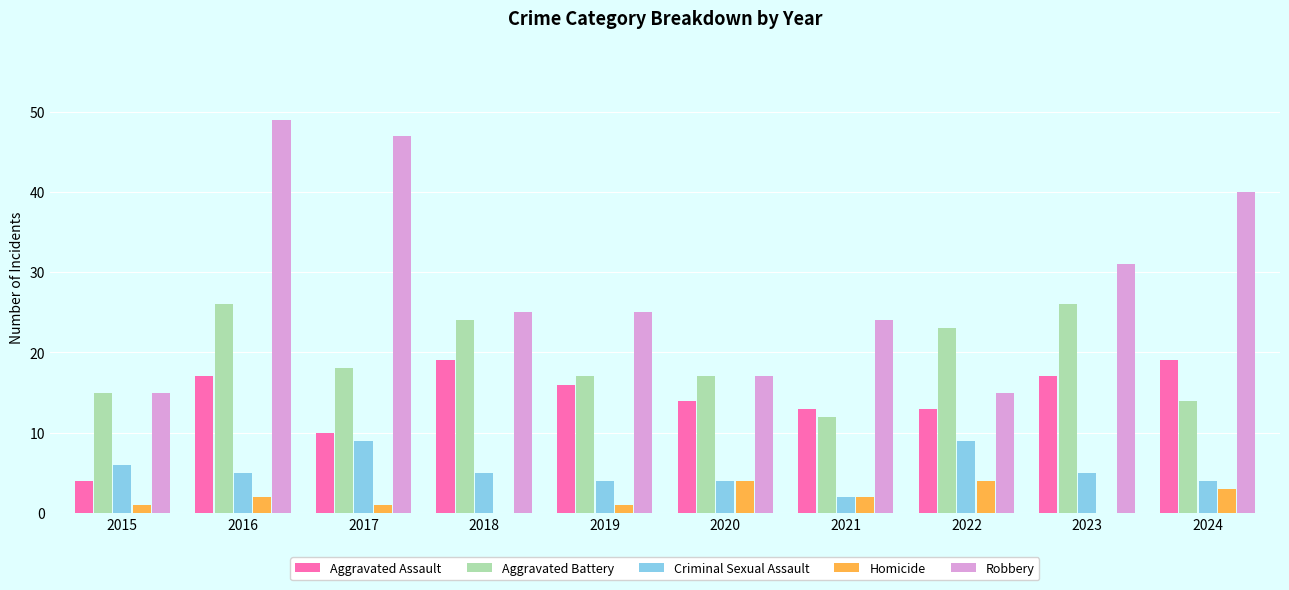

Which series changed the most between 2017 and 2022?

Robbery